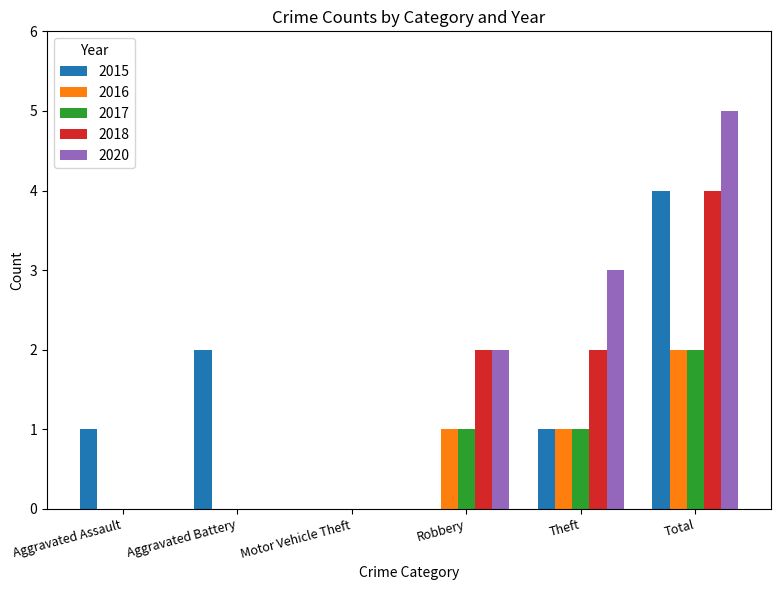

Are the bars grouped side by side (vs. stacked)?

Yes